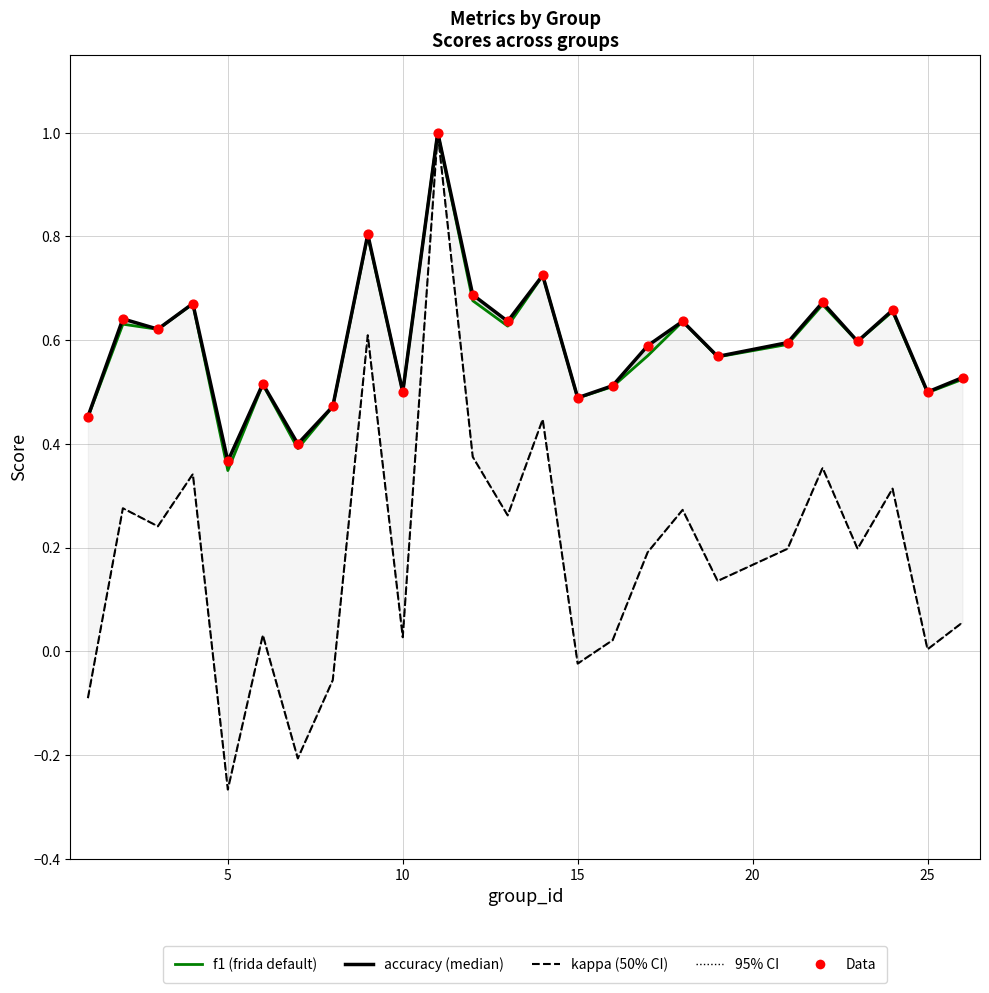

Which series has the largest total across all categories?

accuracy